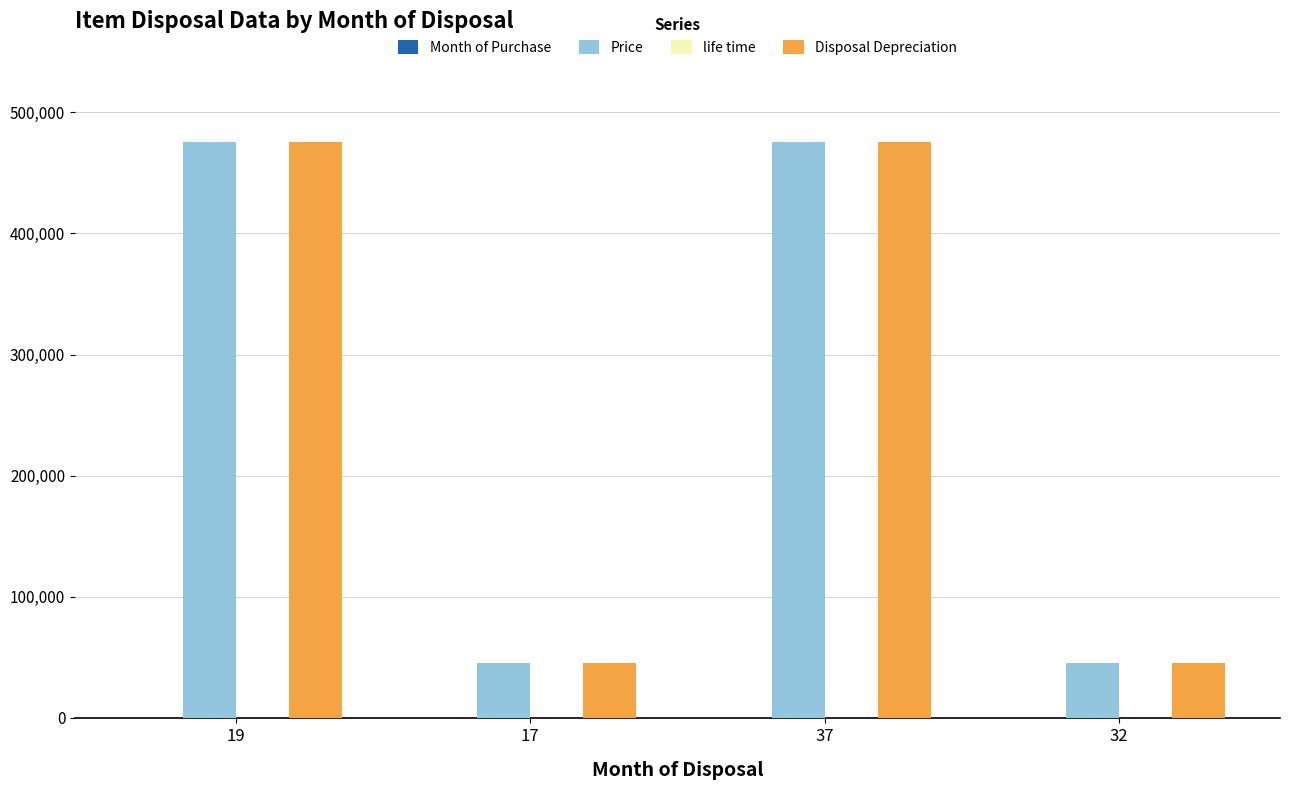

Is the value of Disposal Depreciation at 17 greater than the value of Price at 19?

No